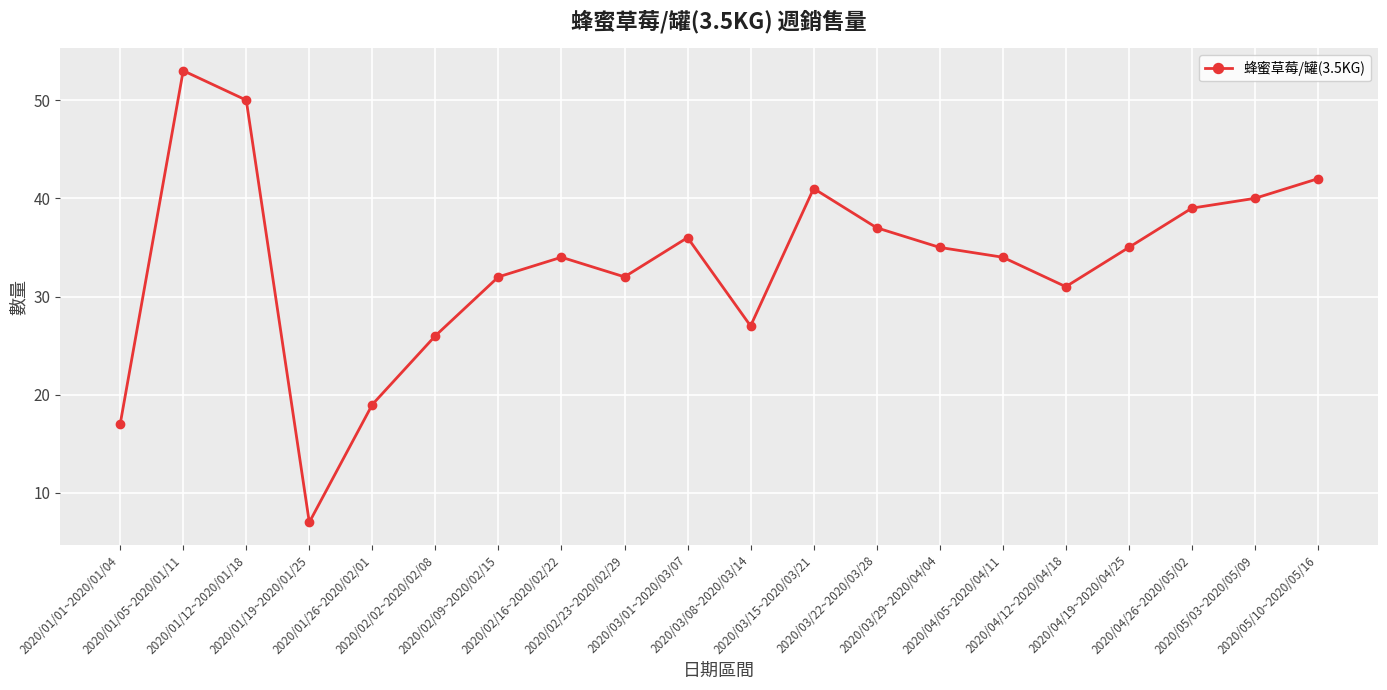

What is the average value?

33